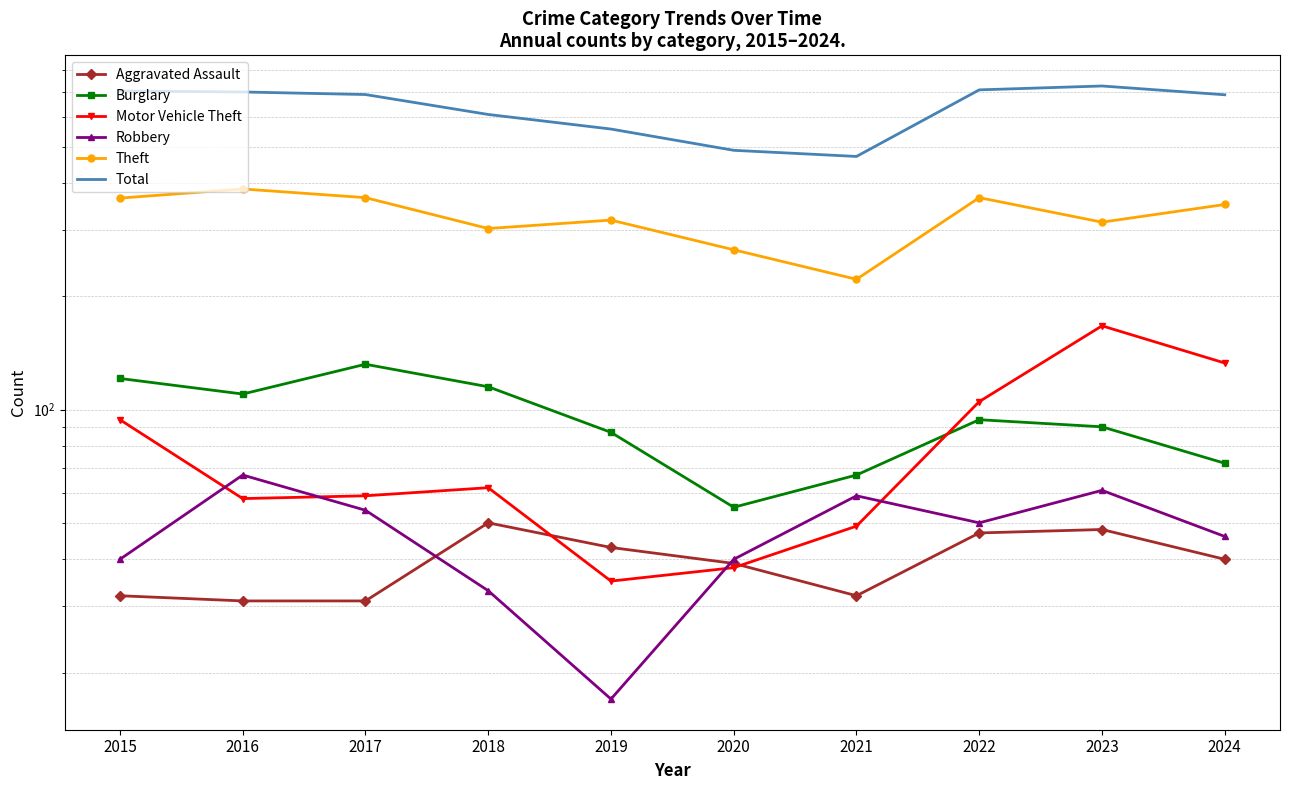

Which category has the highest value across all series?

2023